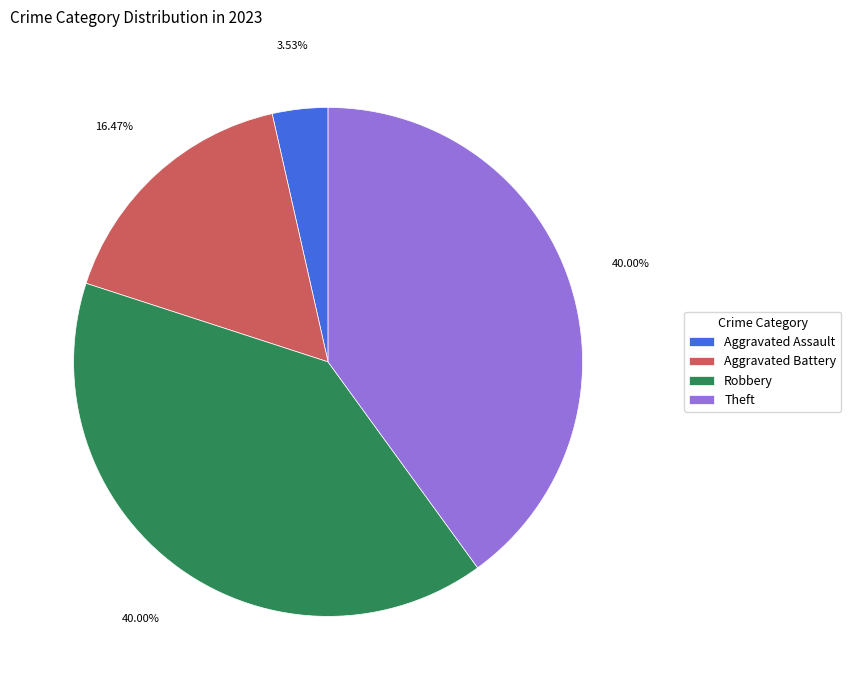

Count the number of slices in the pie.

4